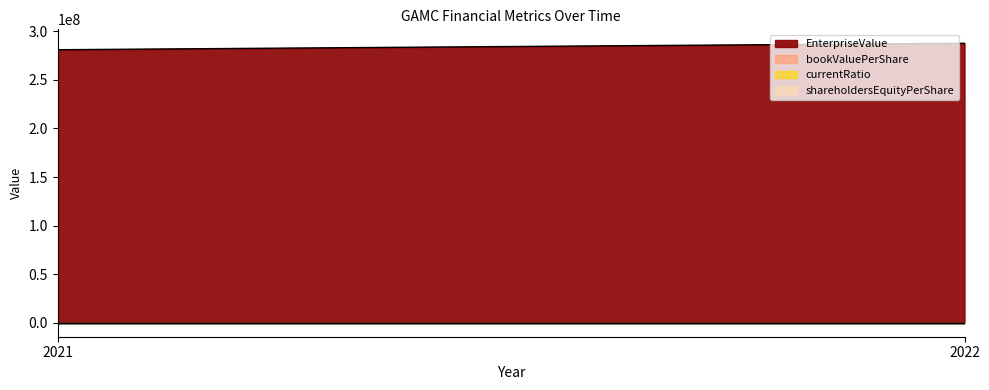

Between 2021-12-31 and 2022-12-31, which is larger?

2022-12-31